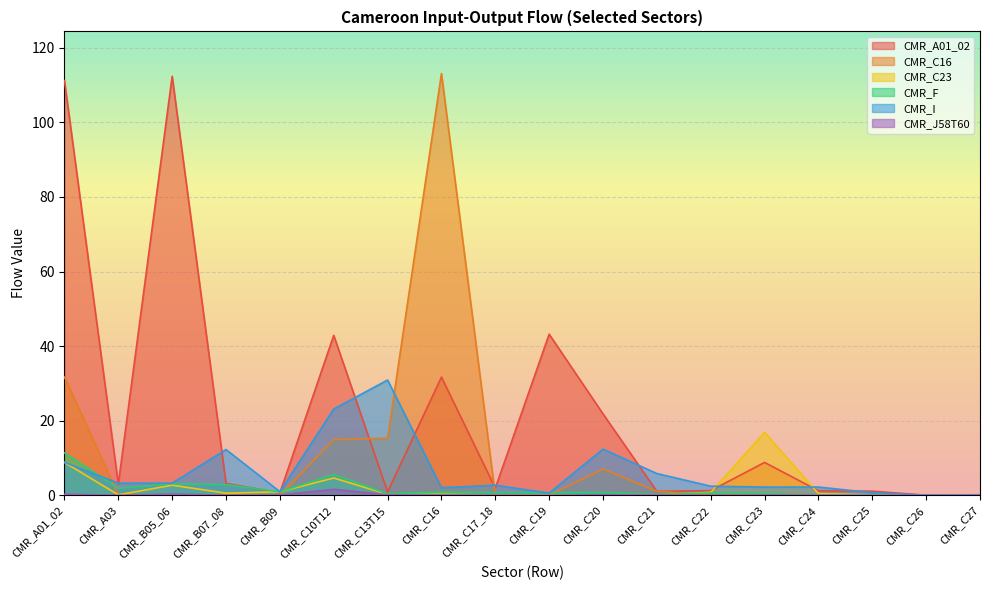

How many lines are shown in the chart?

6